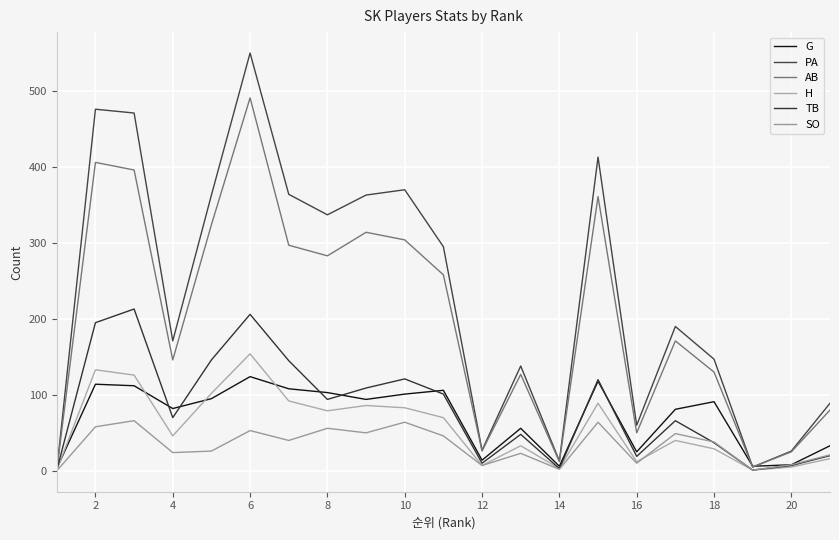

Where do SO and H first cross each other?

15 and 16